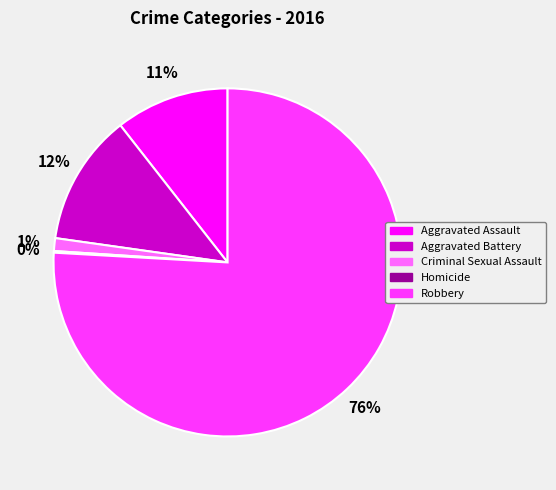

Which has a higher value, Aggravated Battery or Aggravated Assault?

Aggravated Battery